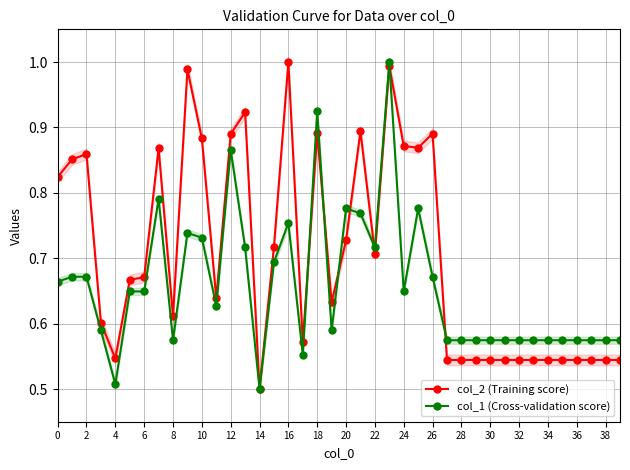

In col_2 (Training score), how many points are lower than both neighbors (excluding endpoints)?

8